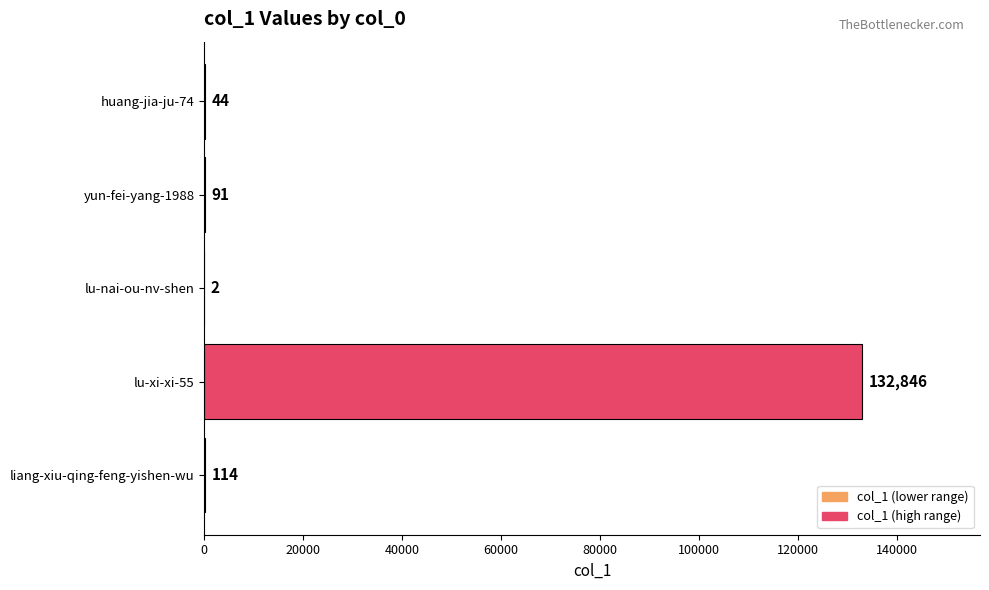

Between huang-jia-ju-74 and lu-xi-xi-55, which is larger?

lu-xi-xi-55